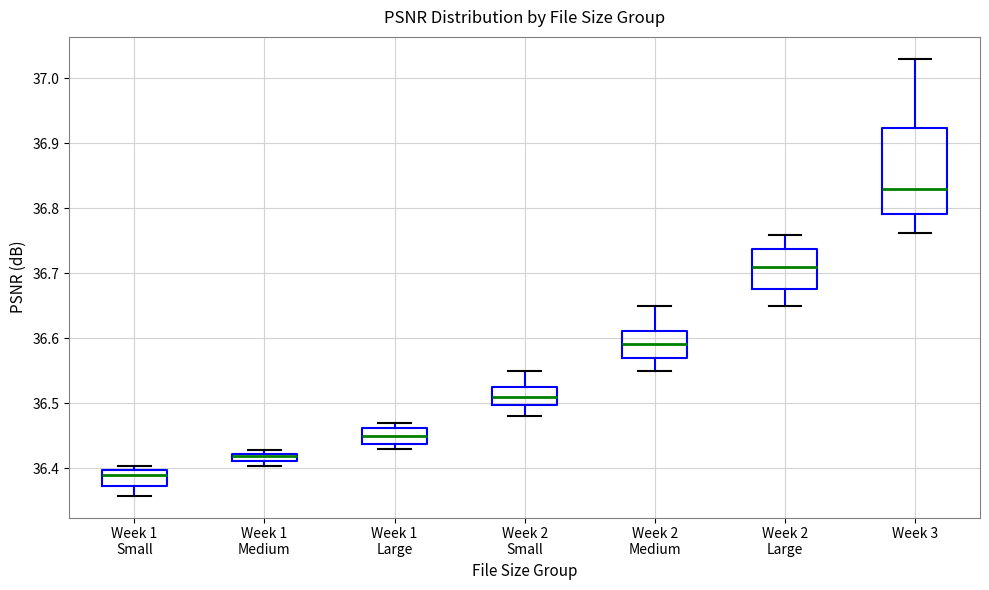

Where does the median line of the box for Week 2 Large sit on the y-axis? The values are not printed on the chart, so give them approximately, as read against the axis.

36.71